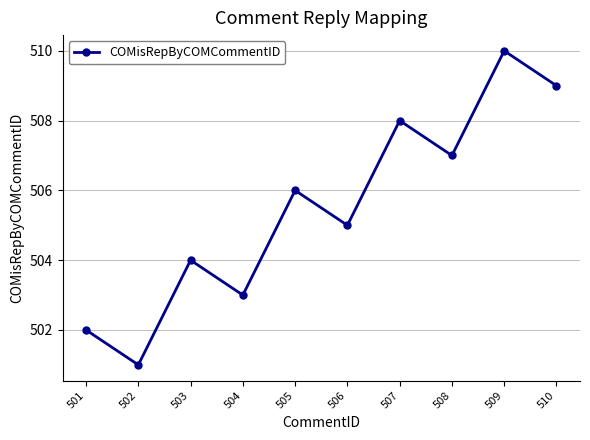

Reading left to right, extract all data points from this chart.

502	501	504	503	506	505	508	507	510	509